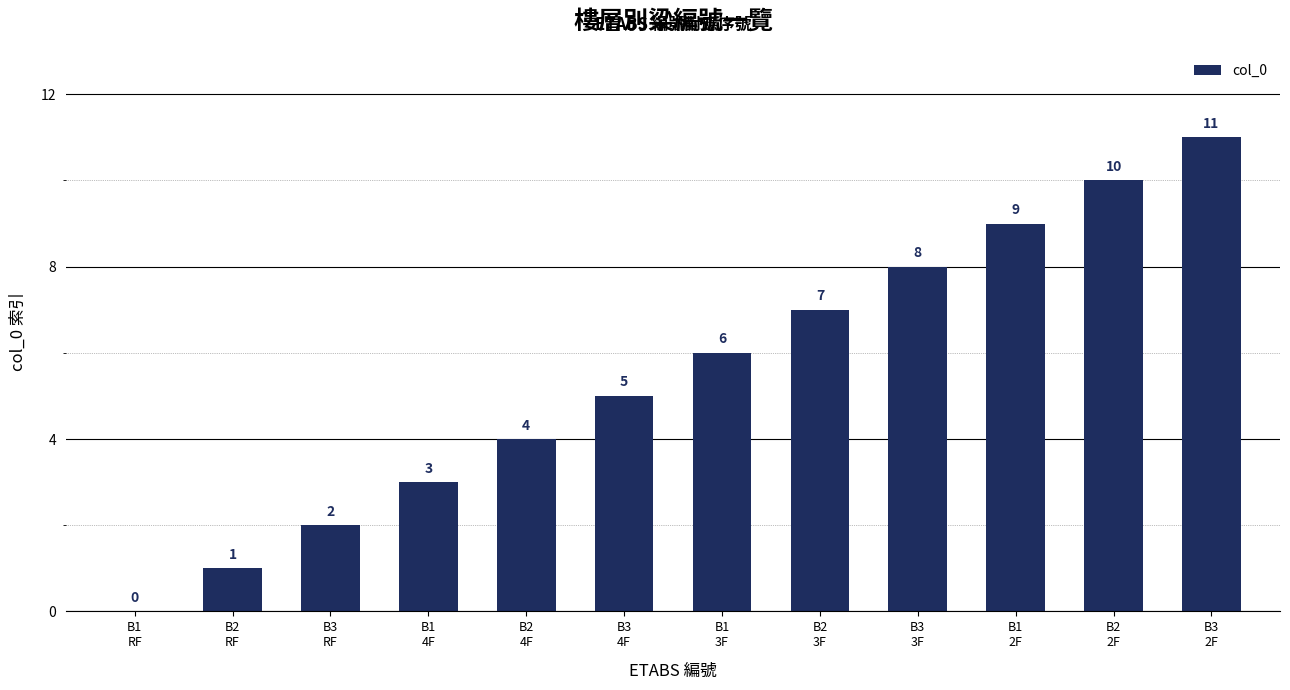

What is the greatest value displayed?

11